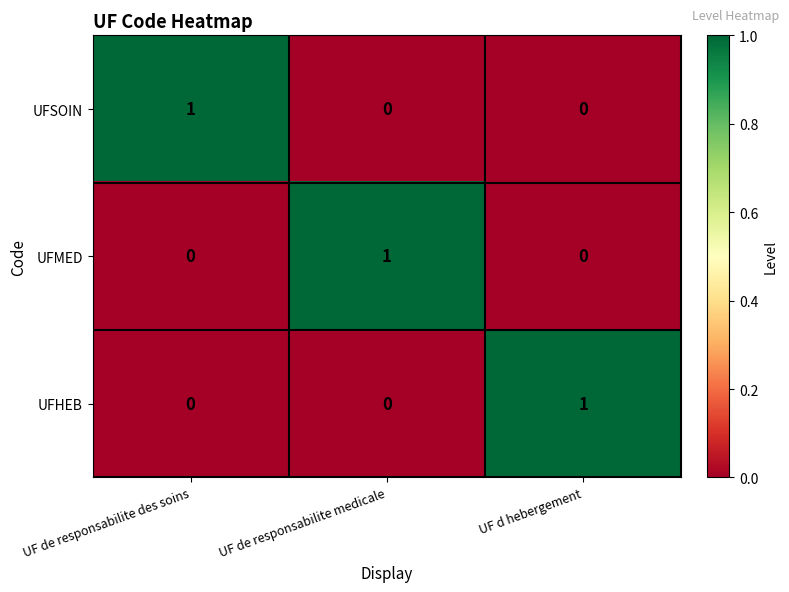

What is the greatest value displayed?

1